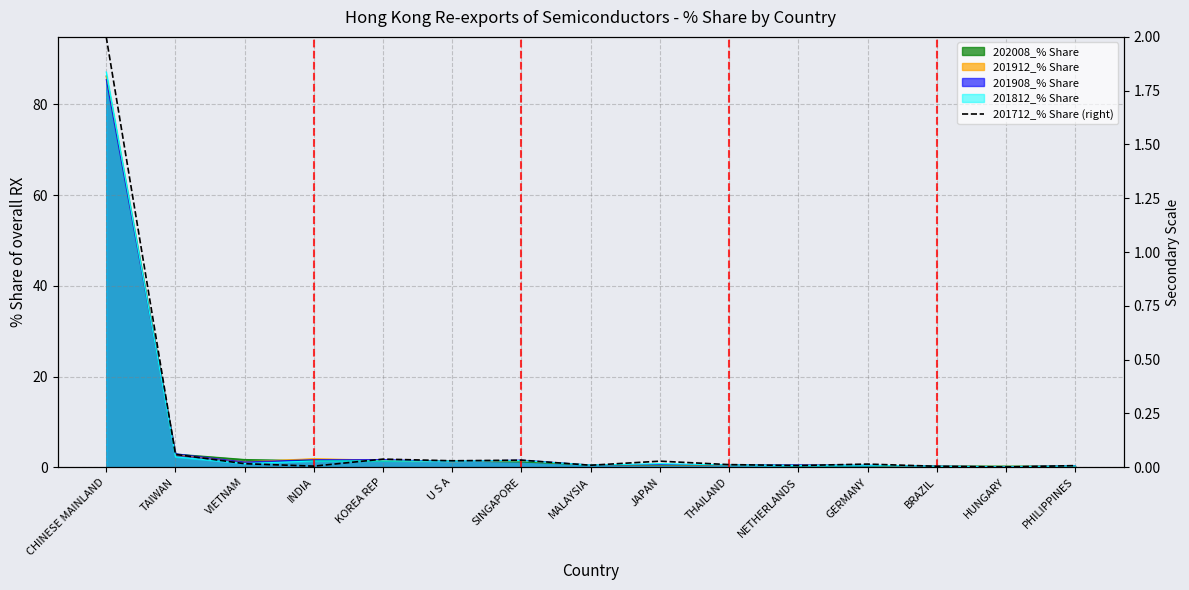

Rank the categories by value from highest to lowest.

CHINESE MAINLAND, TAIWAN, KOREA REP, SINGAPORE, U S A, JAPAN, VIETNAM, GERMANY, THAILAND, MALAYSIA, NETHERLANDS, PHILIPPINES, INDIA, BRAZIL, HUNGARY